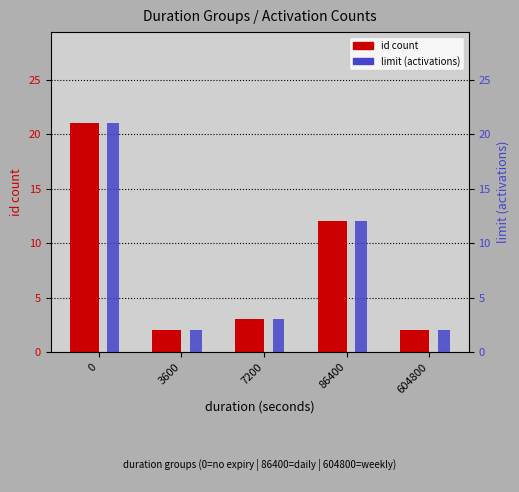

Where is limit (activations) nearest to the value 11?

86400